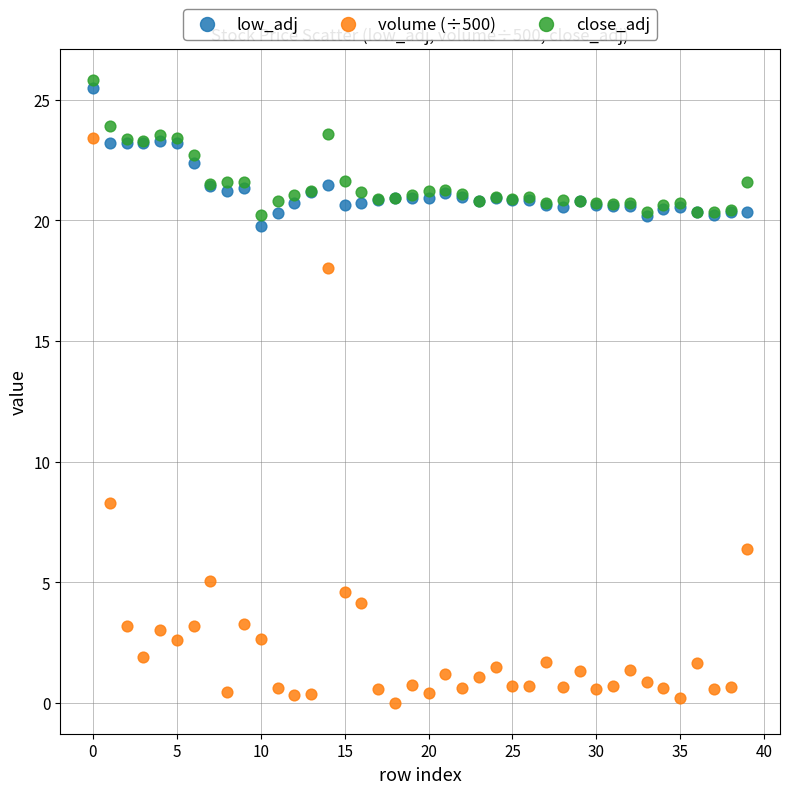

What are all the series names shown in the legend?

low_adj, volume (÷500), close_adj